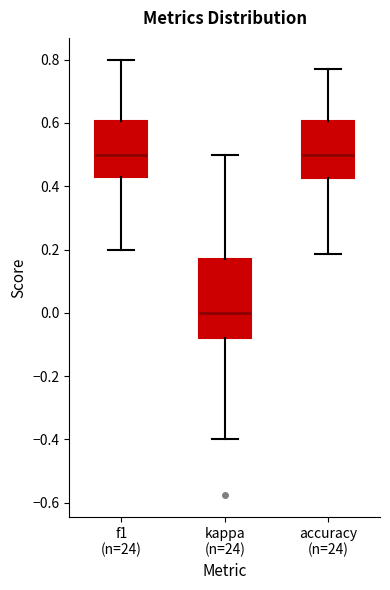

Where is the upper edge of the box for f1 (n=24) on the y-axis? The values are not printed on the chart, so give them approximately, as read against the axis.

0.60